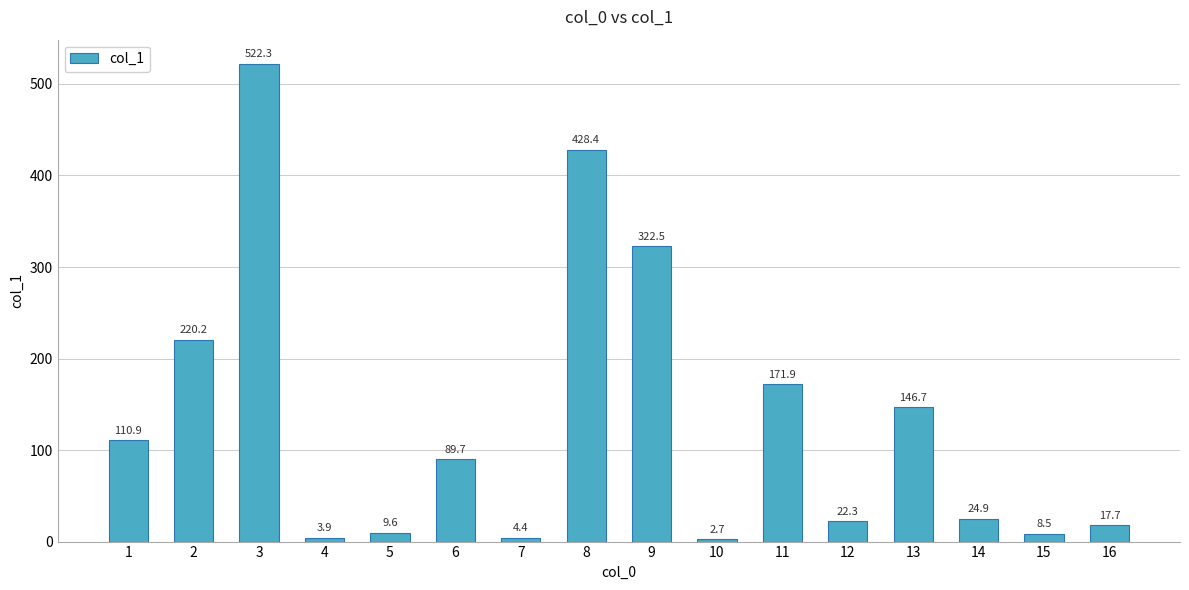

Rank the categories by value from highest to lowest.

3, 8, 9, 2, 11, 13, 1, 6, 14, 12, 16, 5, 15, 7, 4, 10